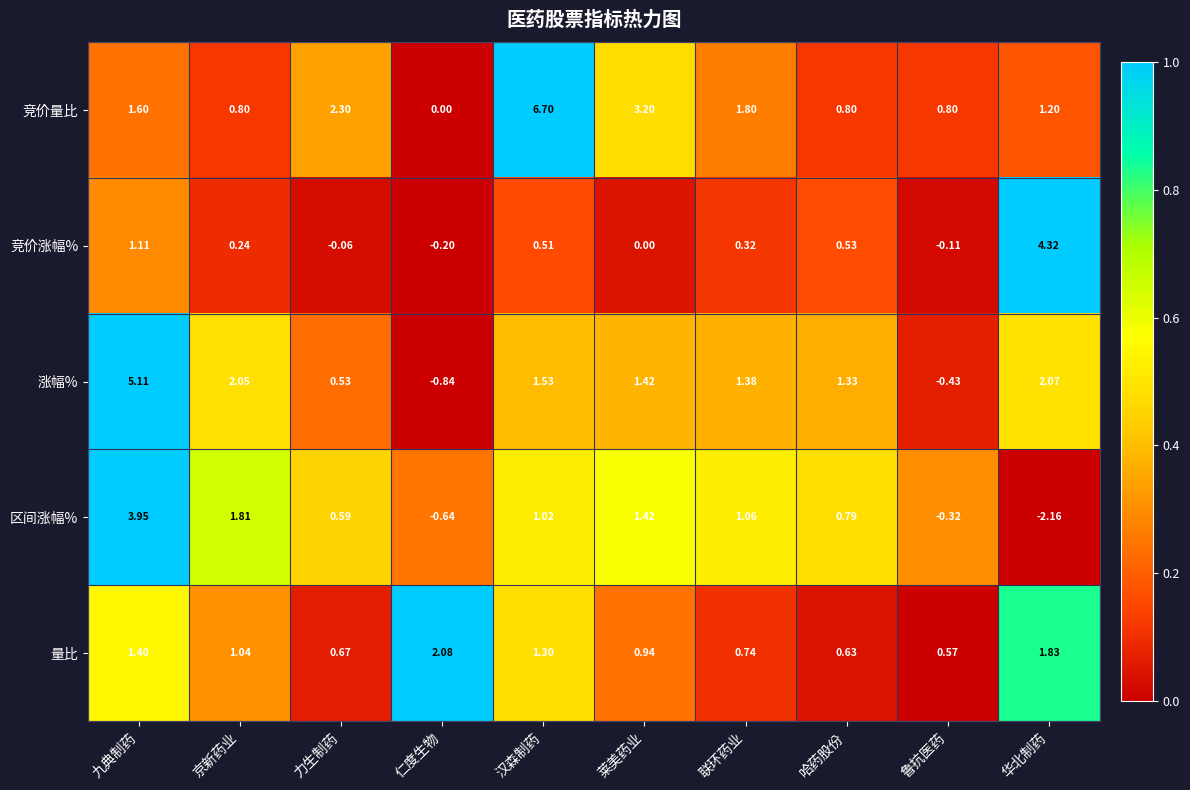

List the series in order of their peak value, highest first.

竞价量比, 涨幅%, 竞价涨幅%, 区间涨幅%, 量比